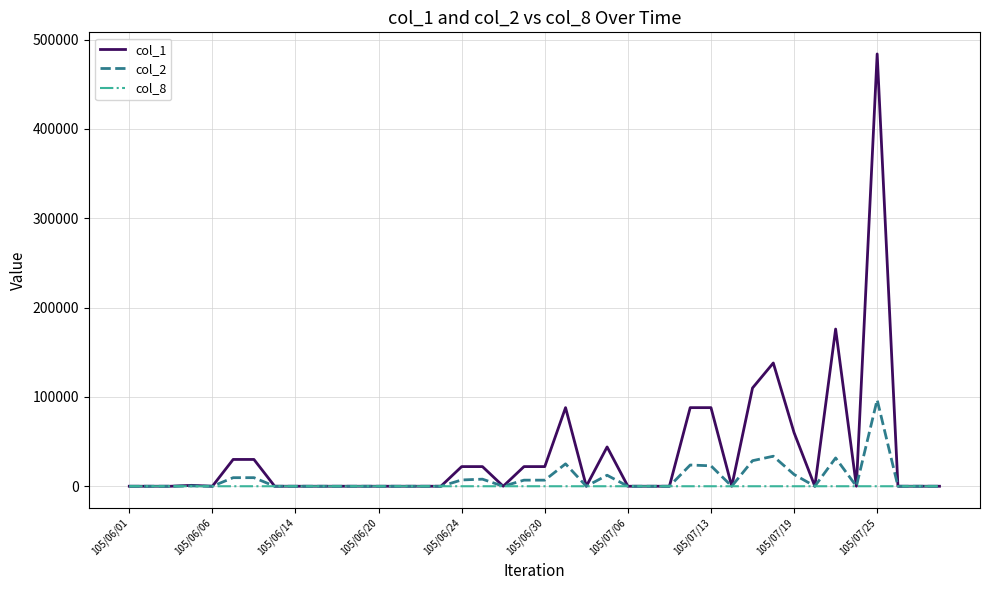

Which series has the largest range (max minus min)?

col_1